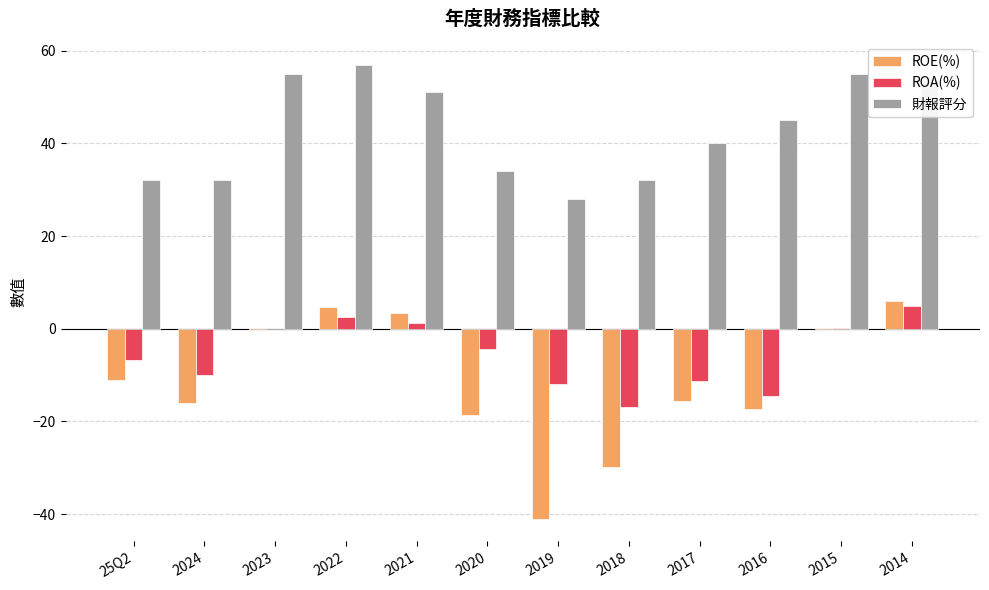

Is the value of 財報評分 at 2020 greater than the value of ROA(%) at 2023?

Yes